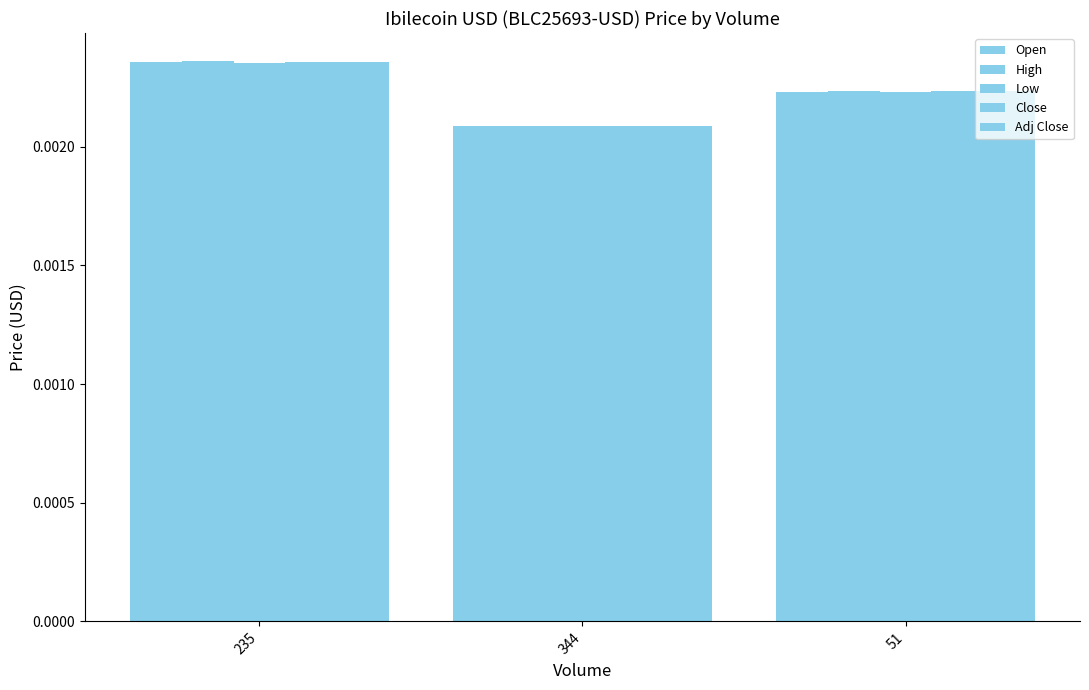

True or false: Close has a value of 0.0 at 51.

True